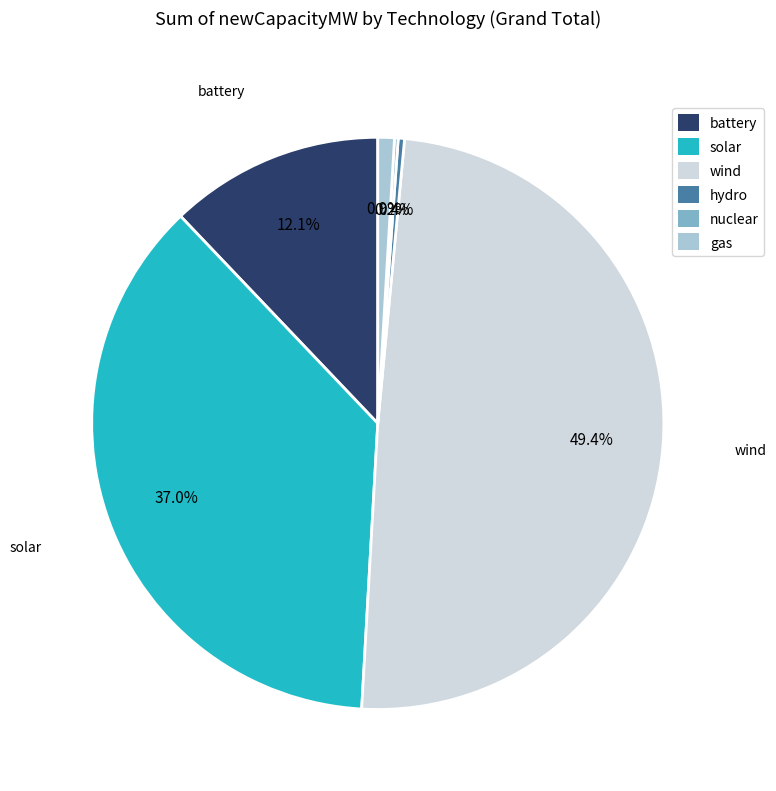

To the nearest percent, what percentage of the pie is battery?

12%